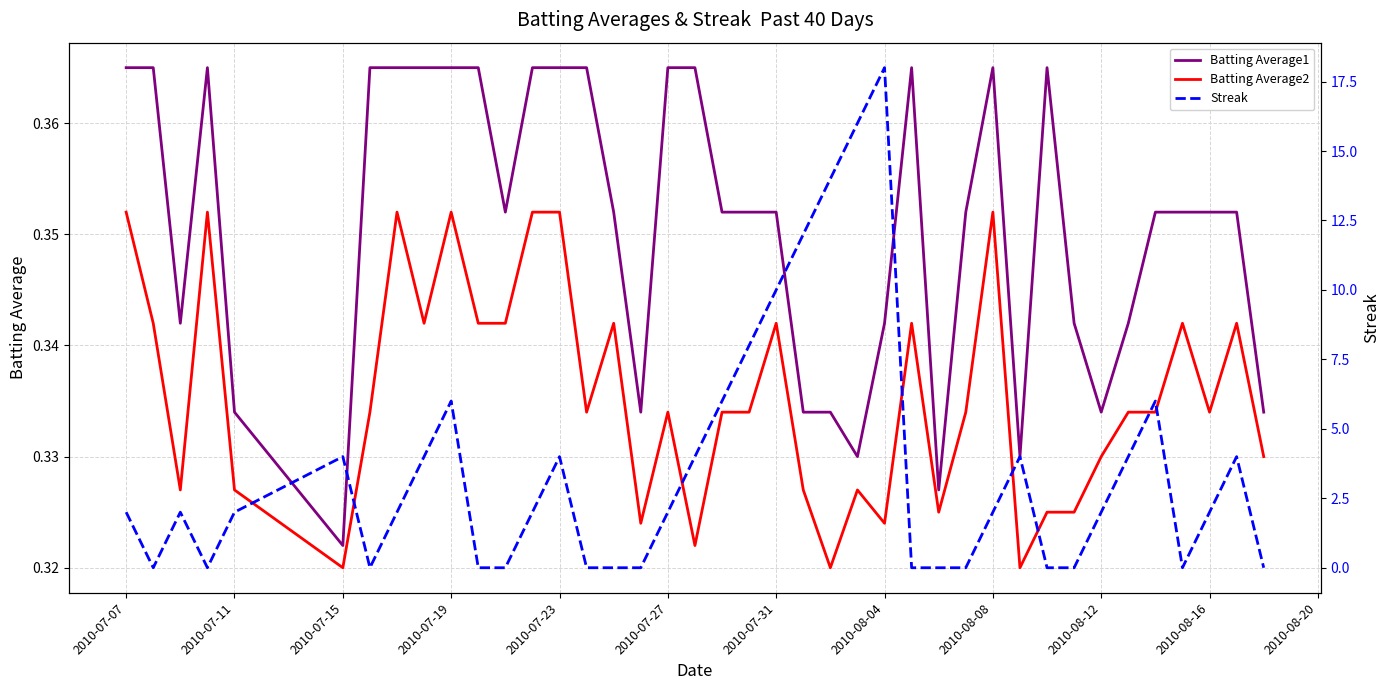

How many Streak values are between 0 and 4?

31